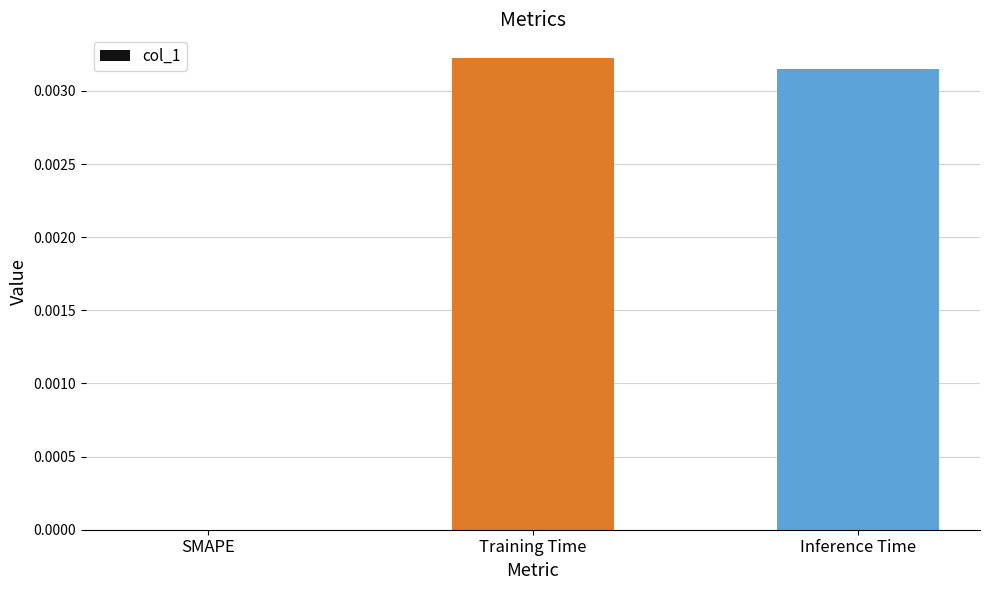

Are the bars horizontal?

No